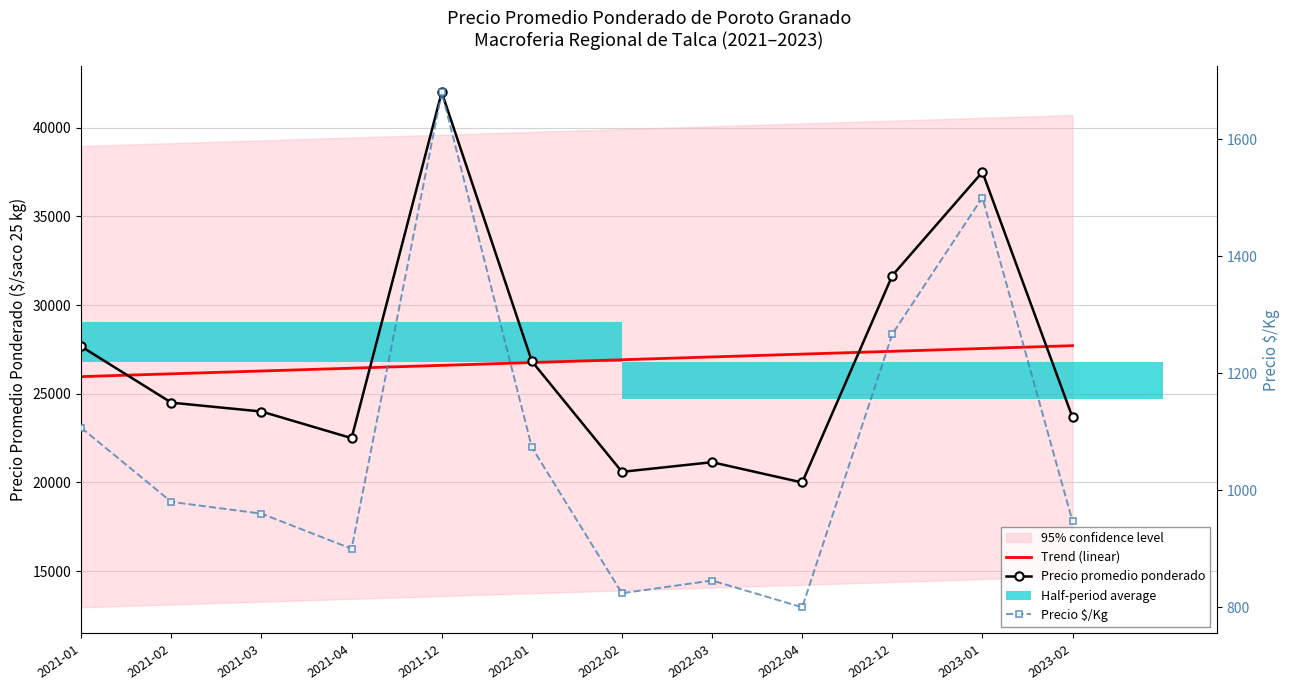

How many groups of bars are there?

12